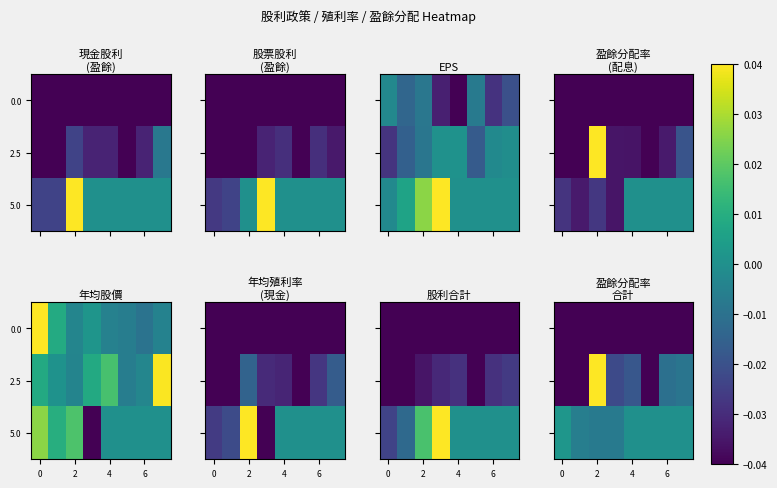

The 0.0 series shows -0.0 at 0. True or false?

True